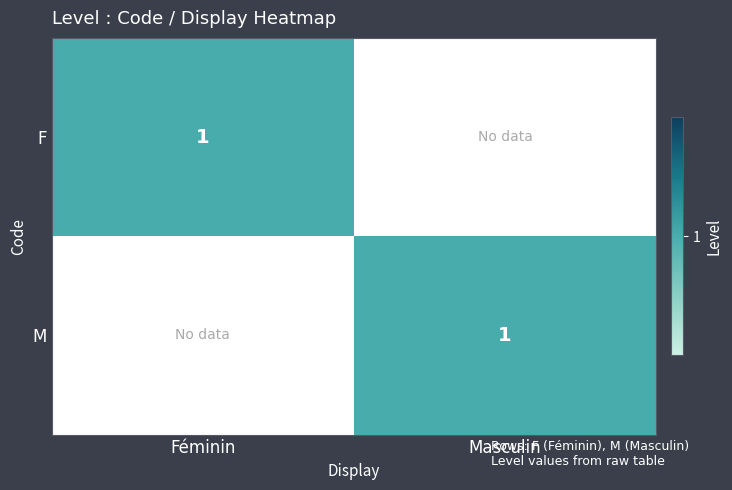

Is it true that M equals 1 at Masculin?

True